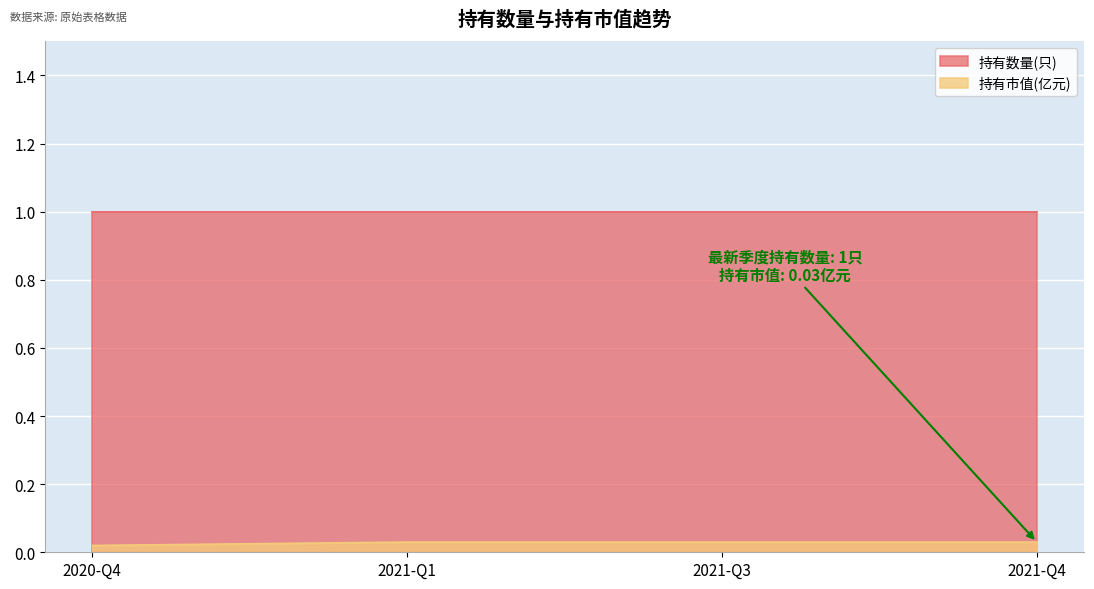

True or false: 持有数量(只) and 持有市值(亿元) cross at least once.

False